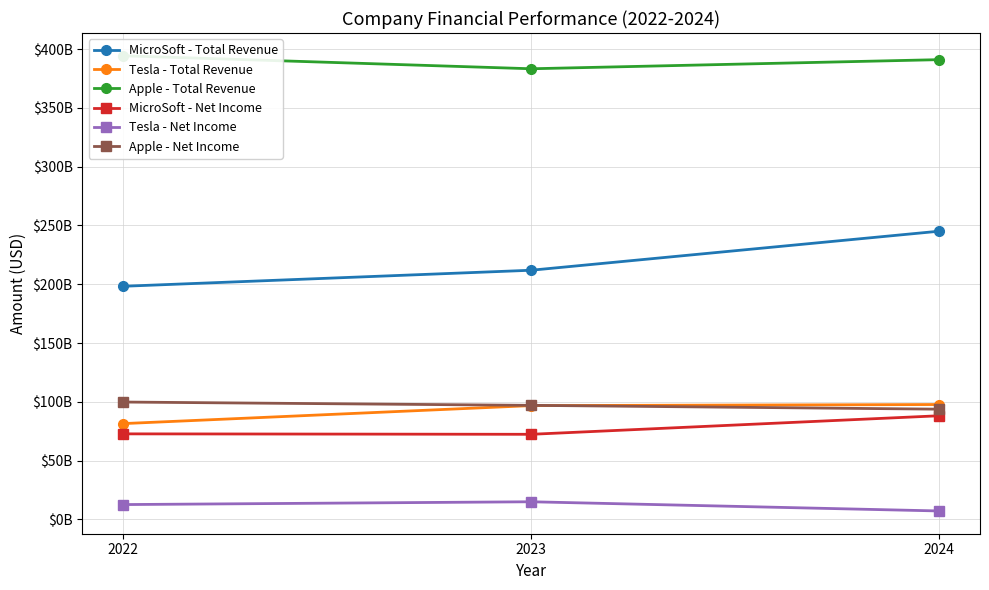

What is the difference between the maximum and minimum values in the Tesla - Total Revenue series?

16228000000